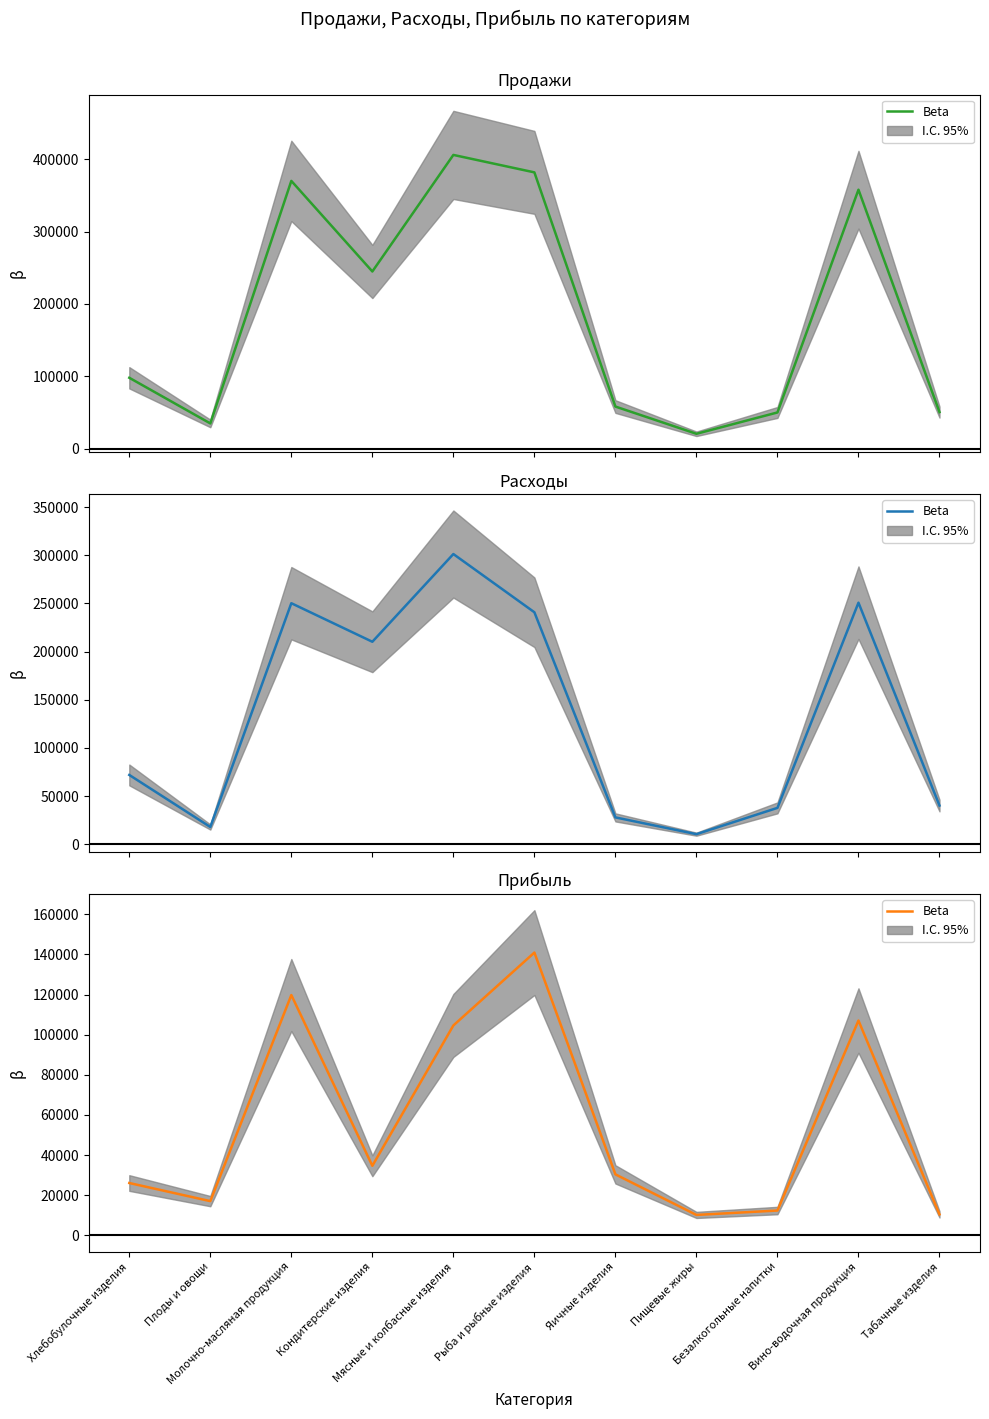

What is the sum of all values?

613368